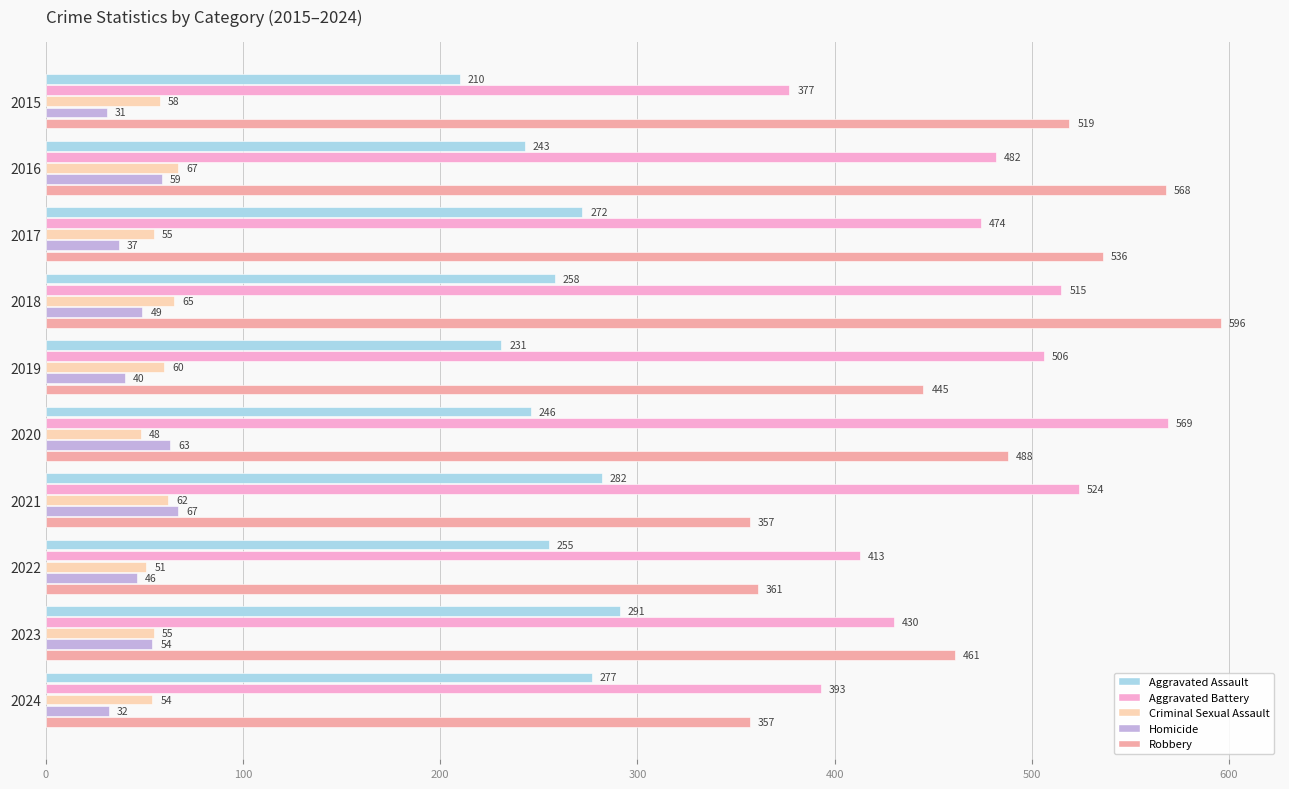

Which series changed the most between 2018 and 2019?

Robbery